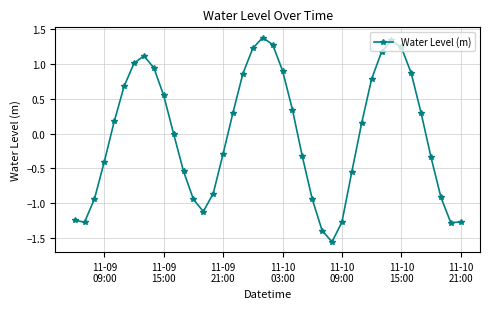

How many points are higher than both their immediate neighbors (excluding endpoints)?

3